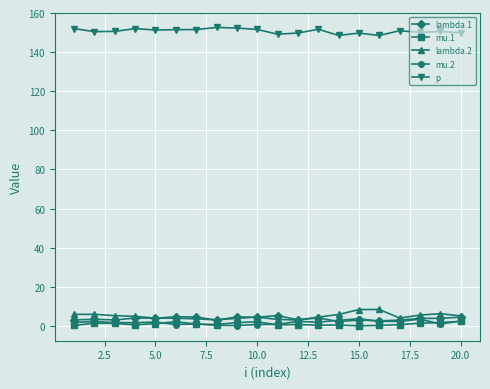

True or false: lambda.1 and p intersect in this chart.

False